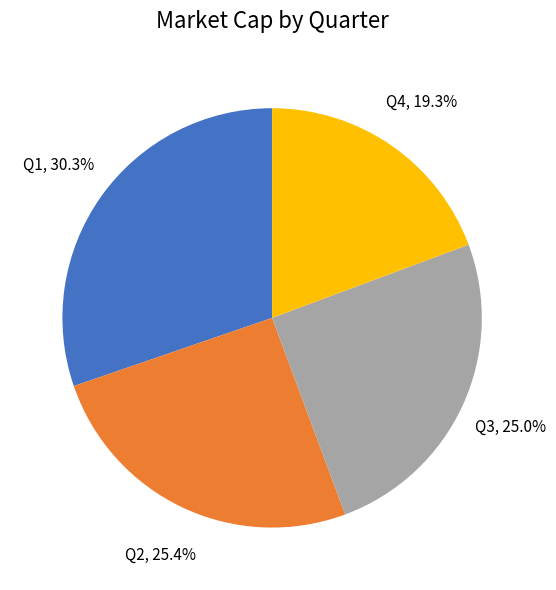

Is there a majority slice in this chart?

No